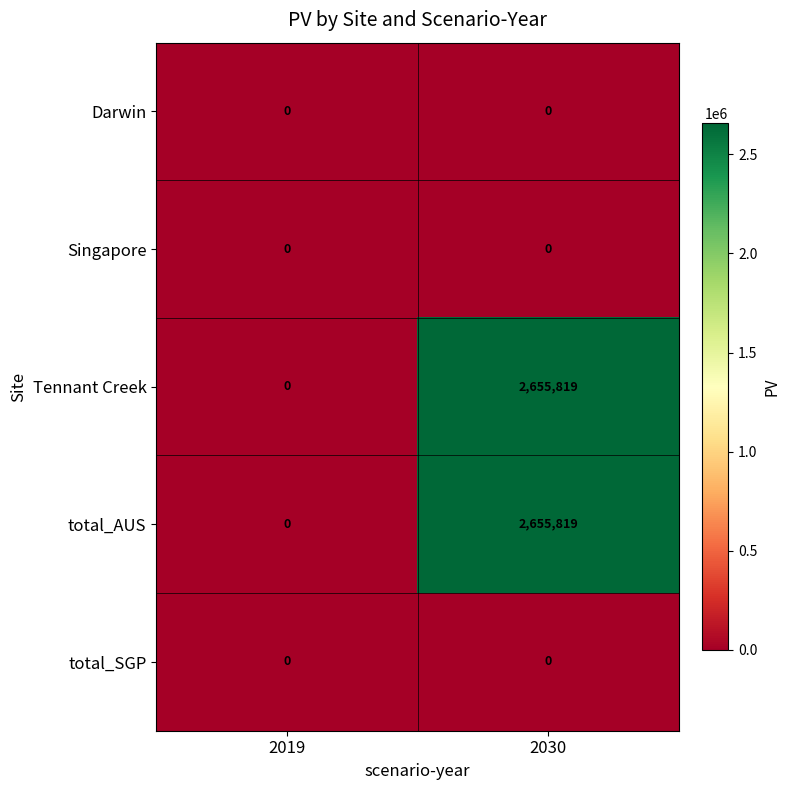

Reading right to left, extract all data points from this chart.

Darwin: 2030=0	2019=0
Singapore: 2030=0	2019=0
Tennant Creek: 2030=2655819	2019=0
total_AUS: 2030=2655819	2019=0
total_SGP: 2030=0	2019=0